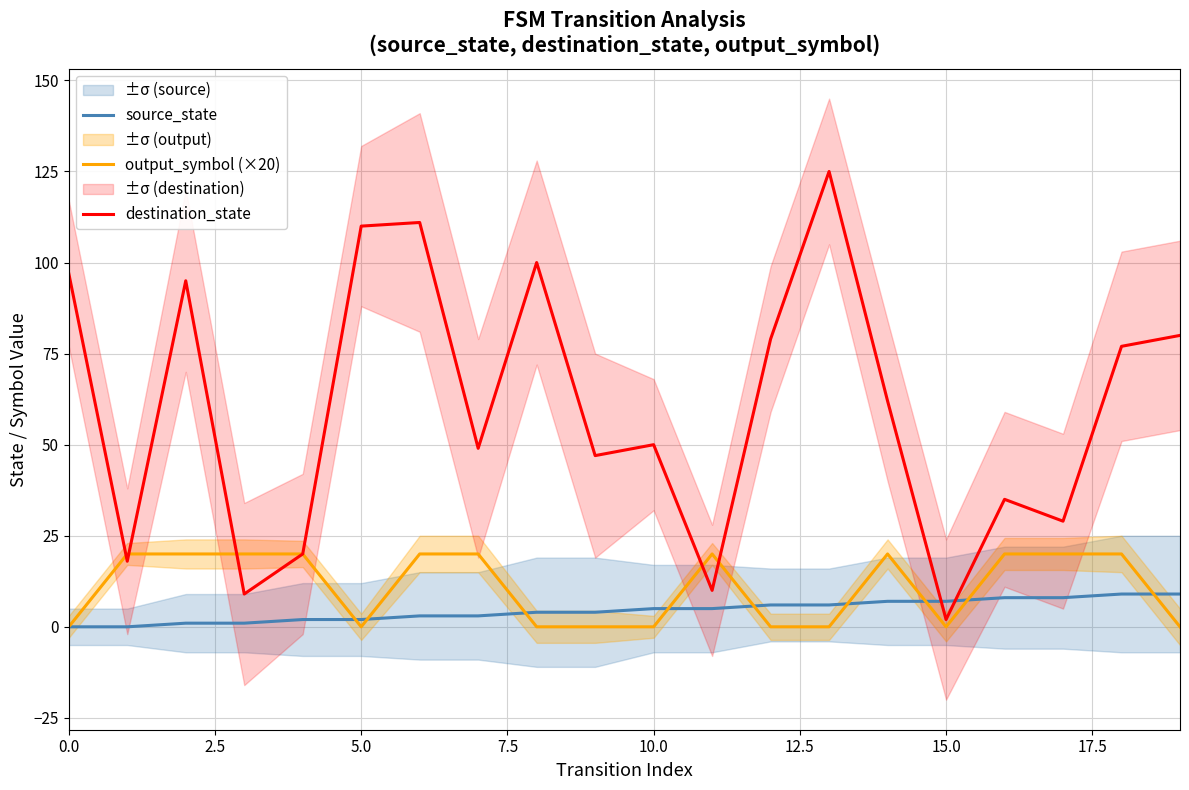

Which series has the widest spread of values?

destination_state